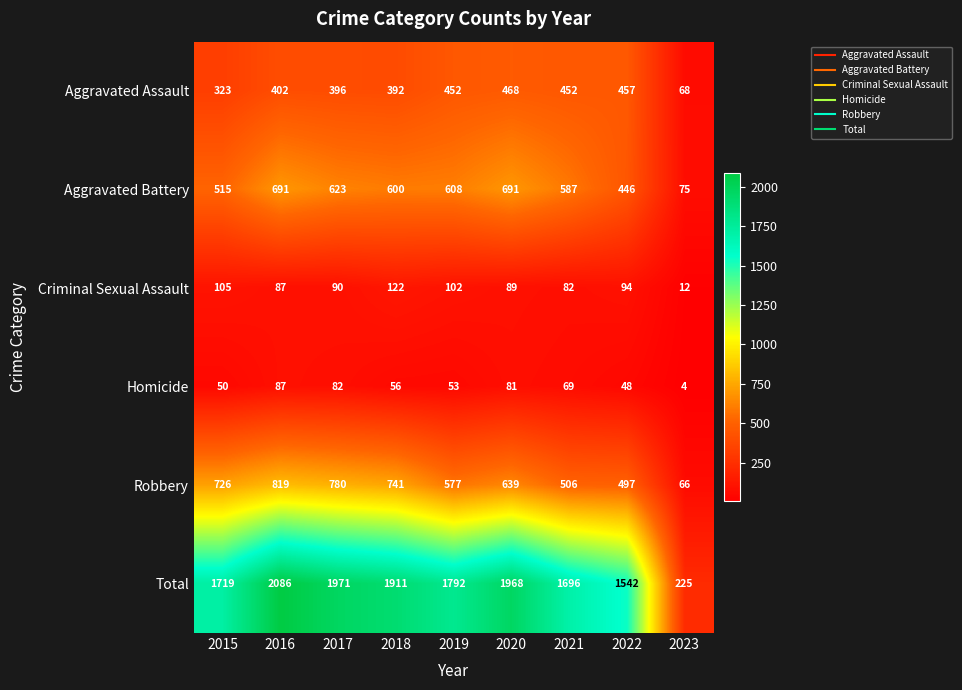

List the series in order of their peak value, highest first.

Total, Robbery, Aggravated Battery, Aggravated Assault, Criminal Sexual Assault, Homicide